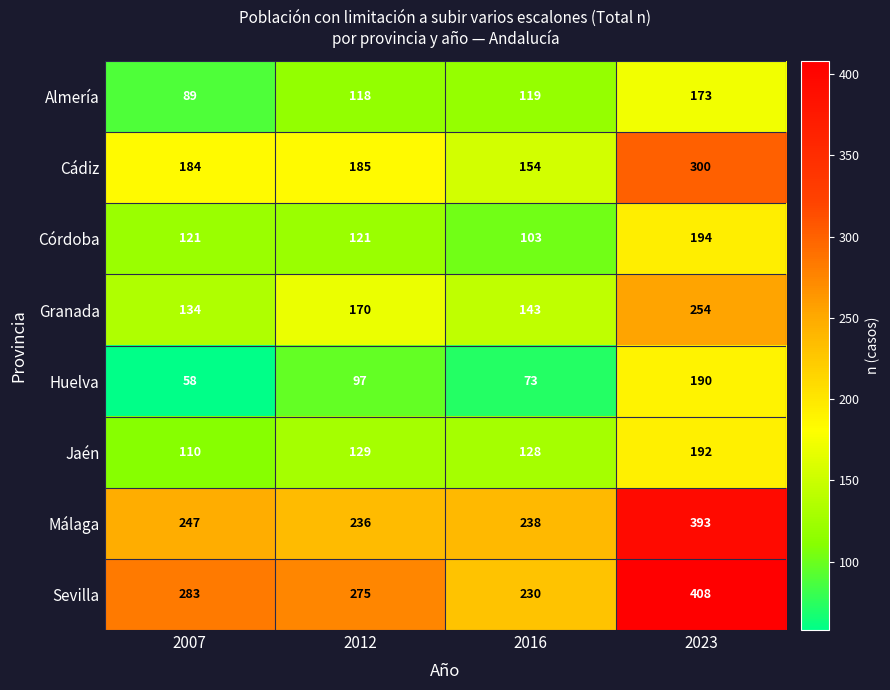

What is the total value across all series at 2016?

1188